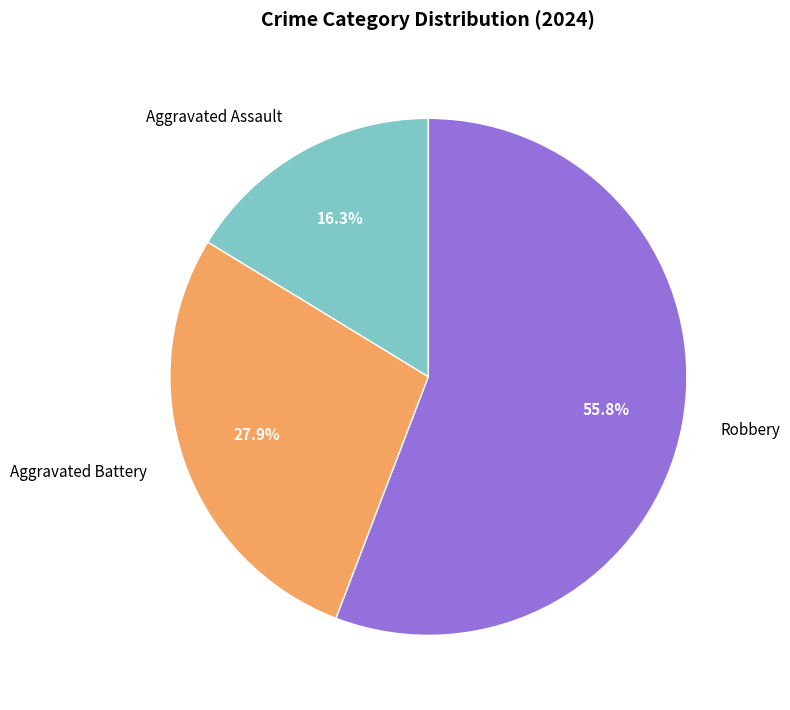

How many segments does this pie chart have?

3